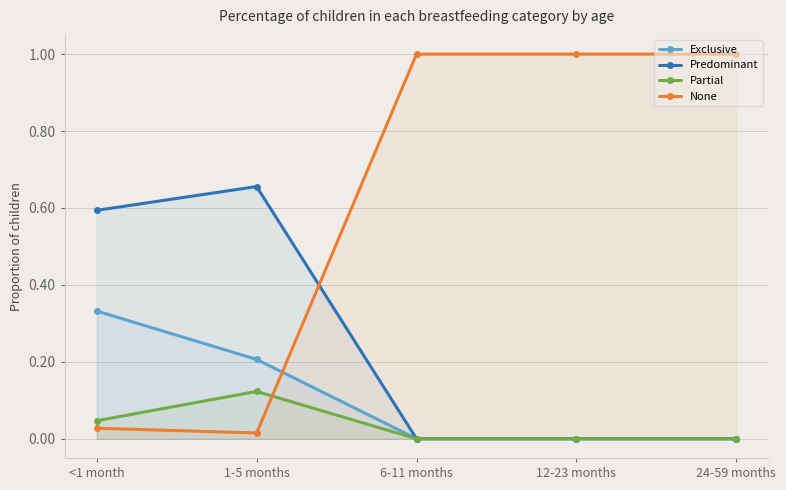

Reading left to right, extract all data points from this chart.

Exclusive: <1 month=0.3	1-5 months=0.2	6-11 months=0.0	12-23 months=0.0	24-59 months=0.0
Predominant: <1 month=0.6	1-5 months=0.7	6-11 months=0.0	12-23 months=0.0	24-59 months=0.0
Partial: <1 month=0.0	1-5 months=0.1	6-11 months=0.0	12-23 months=0.0	24-59 months=0.0
None: <1 month=0.0	1-5 months=0.0	6-11 months=1.0	12-23 months=1.0	24-59 months=1.0